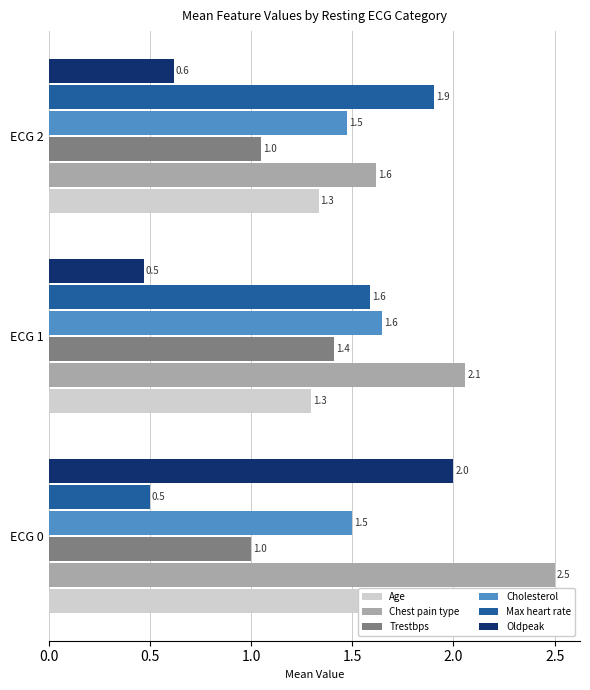

How many categories are shown in the chart?

3